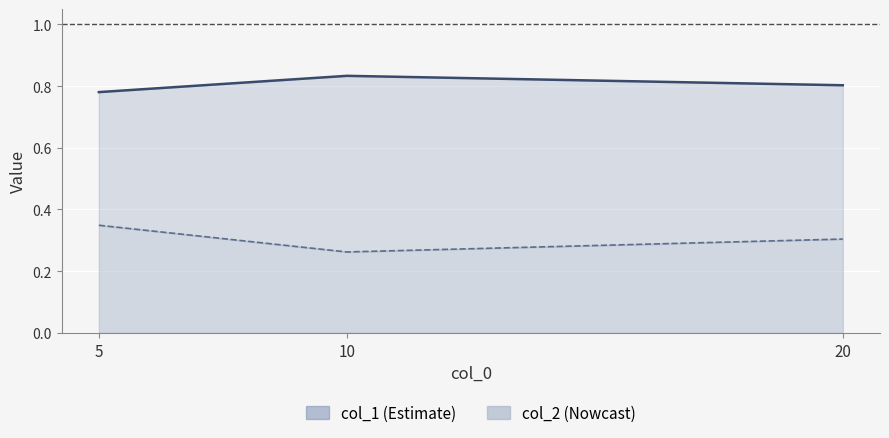

What are all the series names shown in the legend?

col_1, col_2